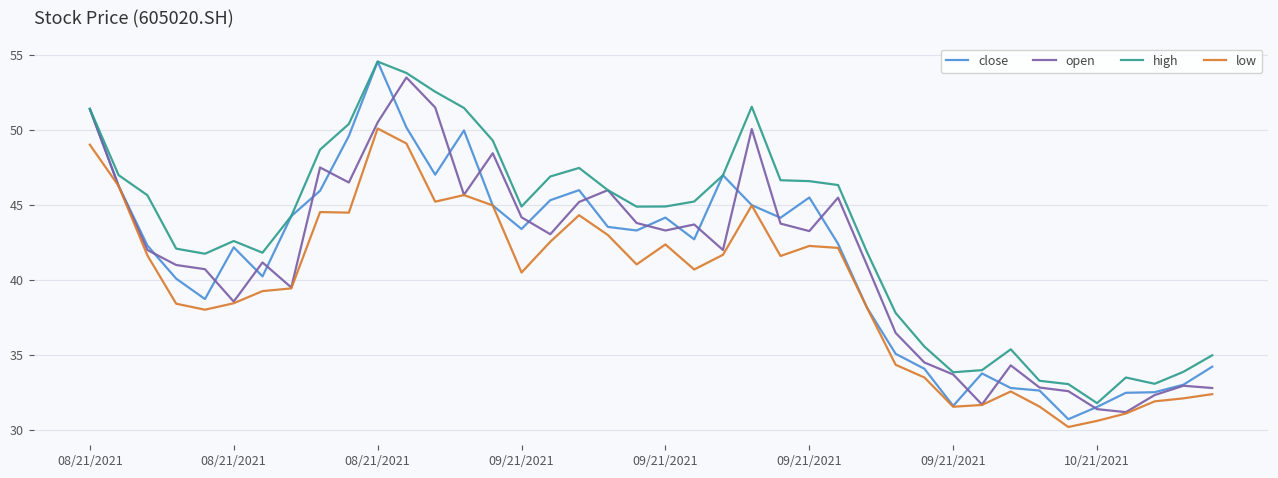

Which series has the widest spread of values?

close